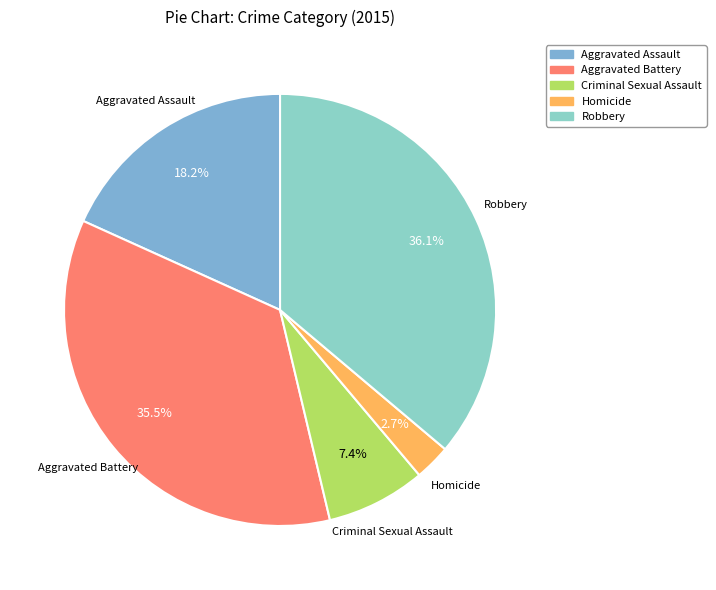

What is the total percentage of Criminal Sexual Assault and Aggravated Battery?

42.9%